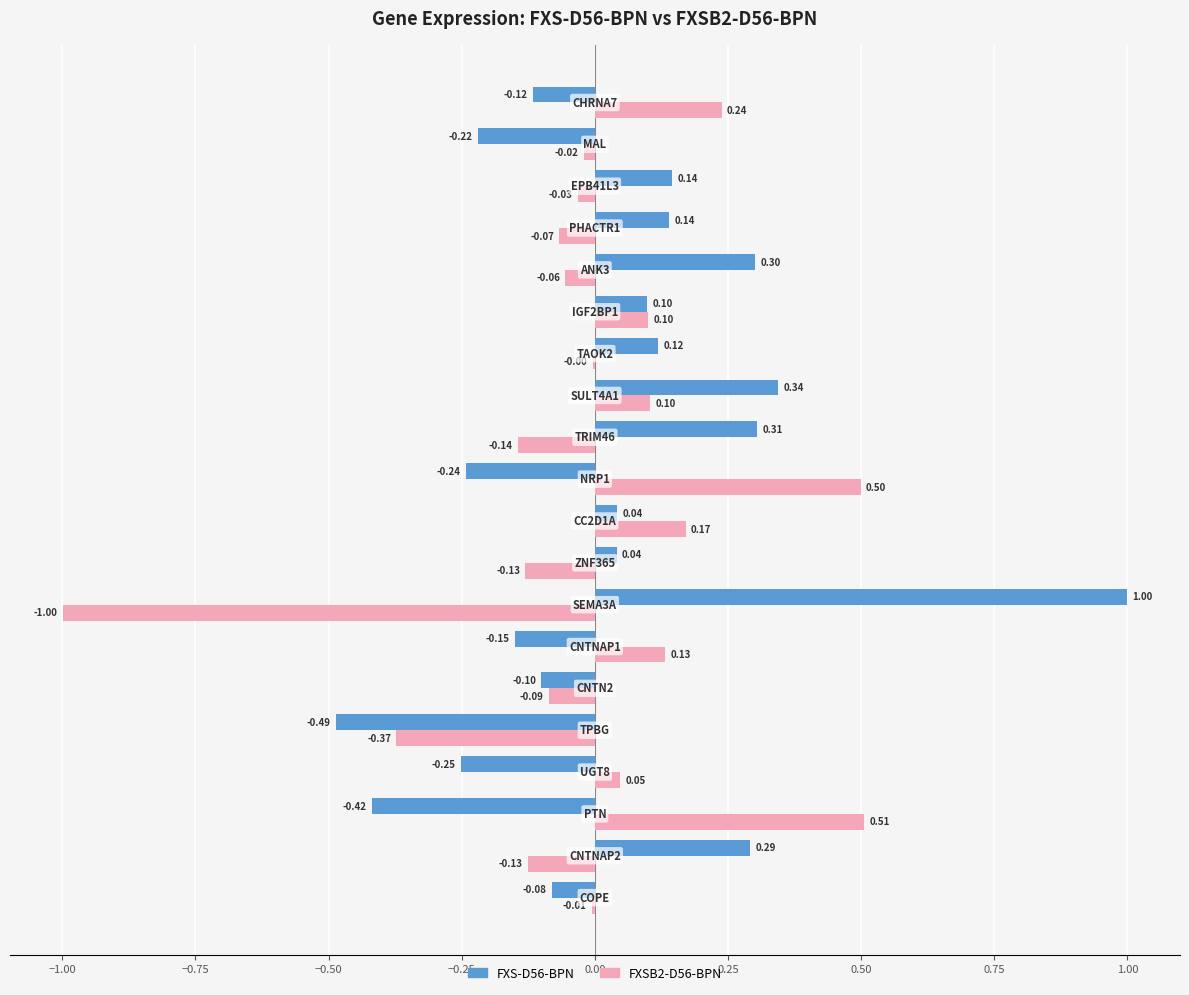

Which series has the largest total across all categories?

FXS-D56-BPN